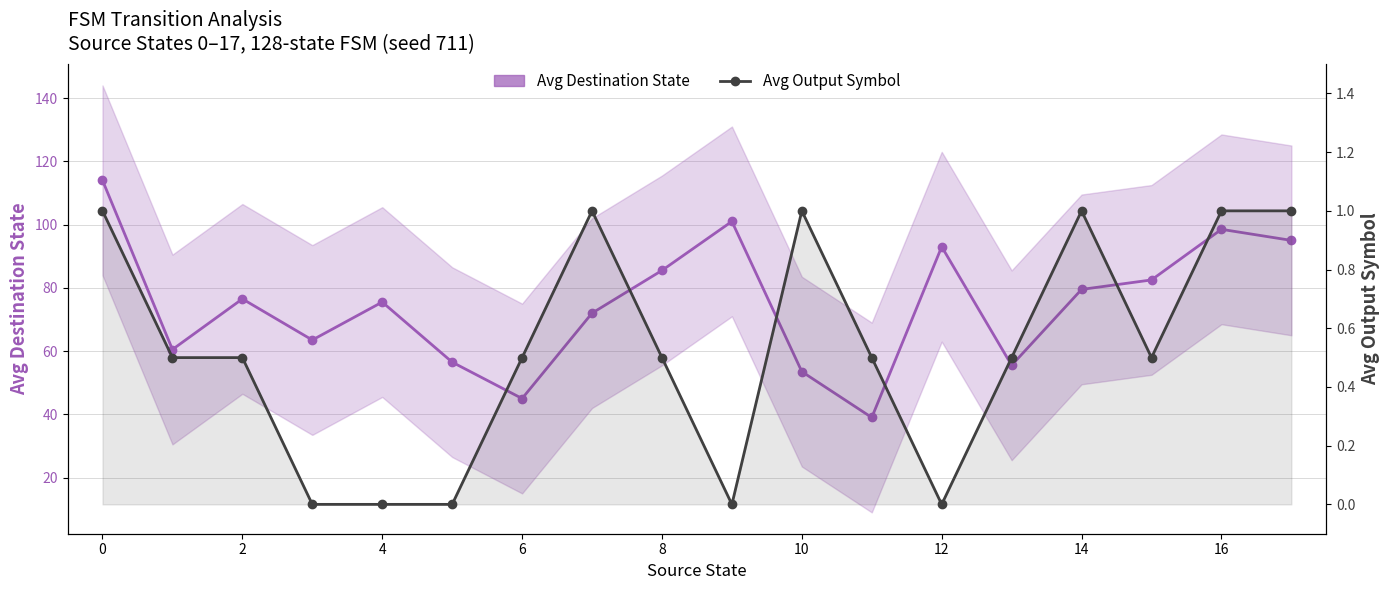

Reading left to right, extract all data points from this chart.

Avg Destination State: 114.0	60.5	76.5	63.5	75.5	56.5	45.0	72.0	85.5	101.0	53.5	39.0	93.0	55.5	79.5	82.5	98.5	95.0
Avg Output Symbol: 1.0	0.5	0.5	0.0	0.0	0.0	0.5	1.0	0.5	0.0	1.0	0.5	0.0	0.5	1.0	0.5	1.0	1.0